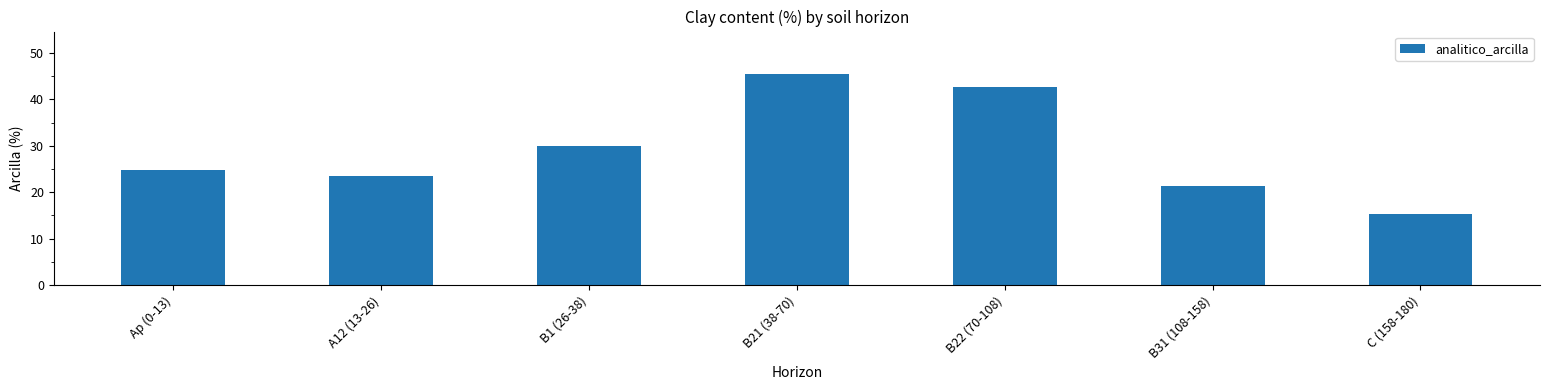

Count the number of categories in the chart.

7